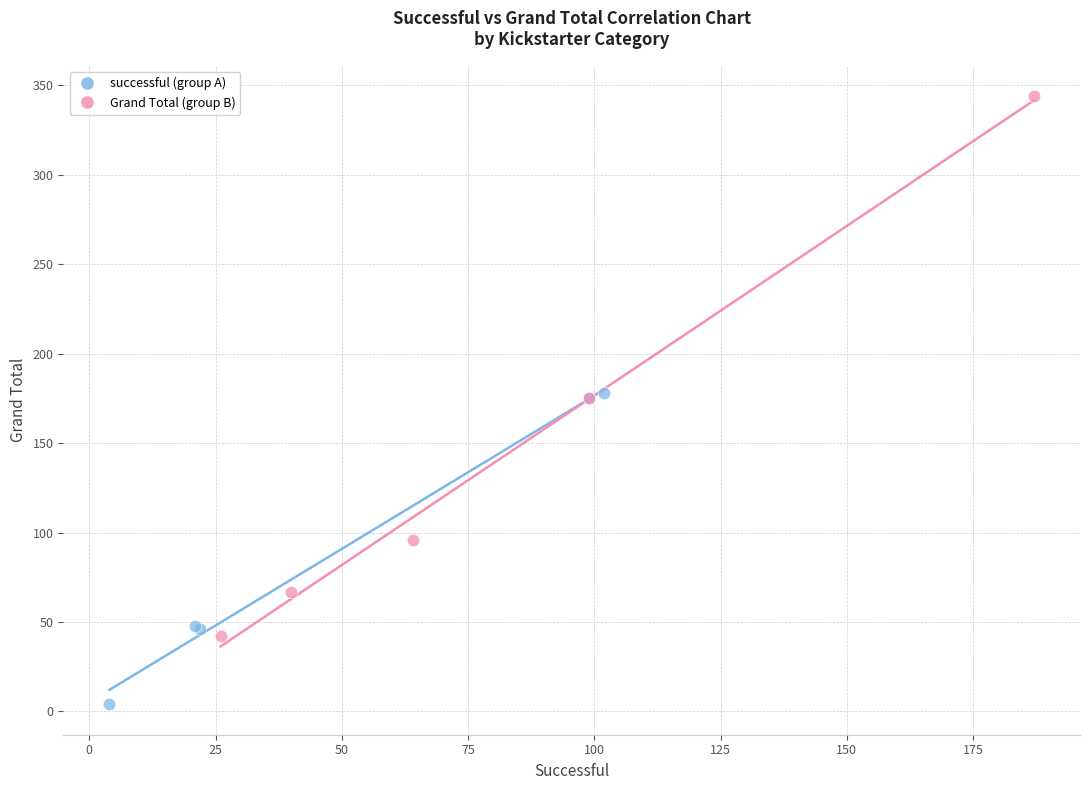

Which series has the widest spread of Y values?

Grand Total (group B)